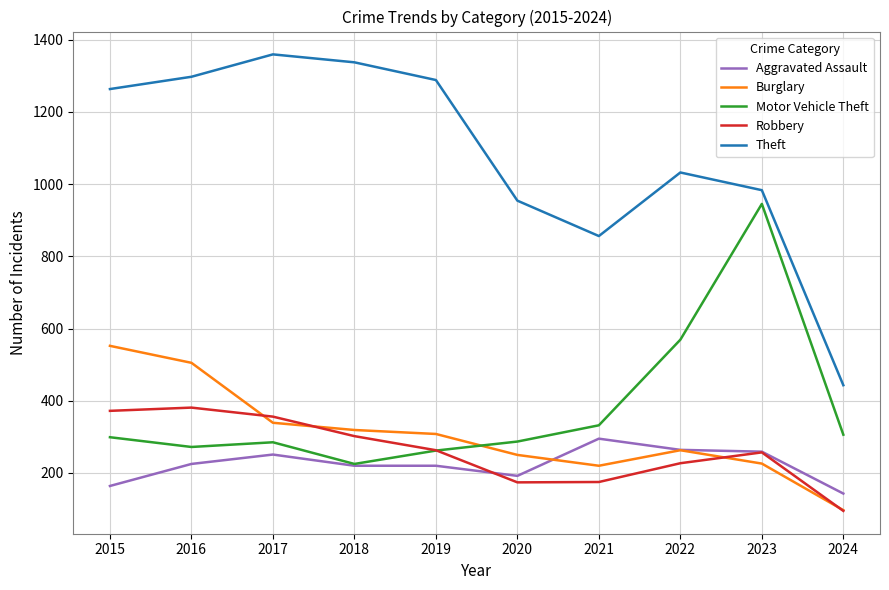

At how many categories does at least one series exceed 1331?

2